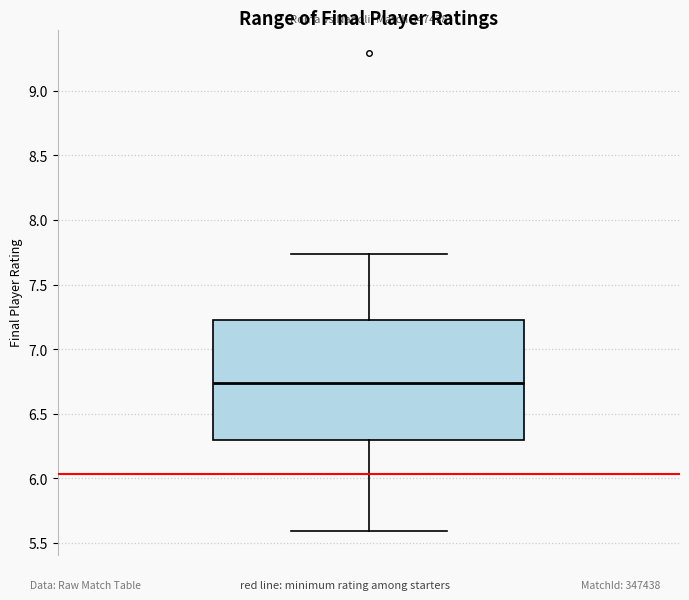

Read this box plot against the y-axis: the position of the median line, the range covered by the box, and the ends of both whiskers. The values are not printed on the chart, so give them approximately, as read against the axis.

median 6.75, box 6.30 to 7.20, whiskers 5.60 to 7.75